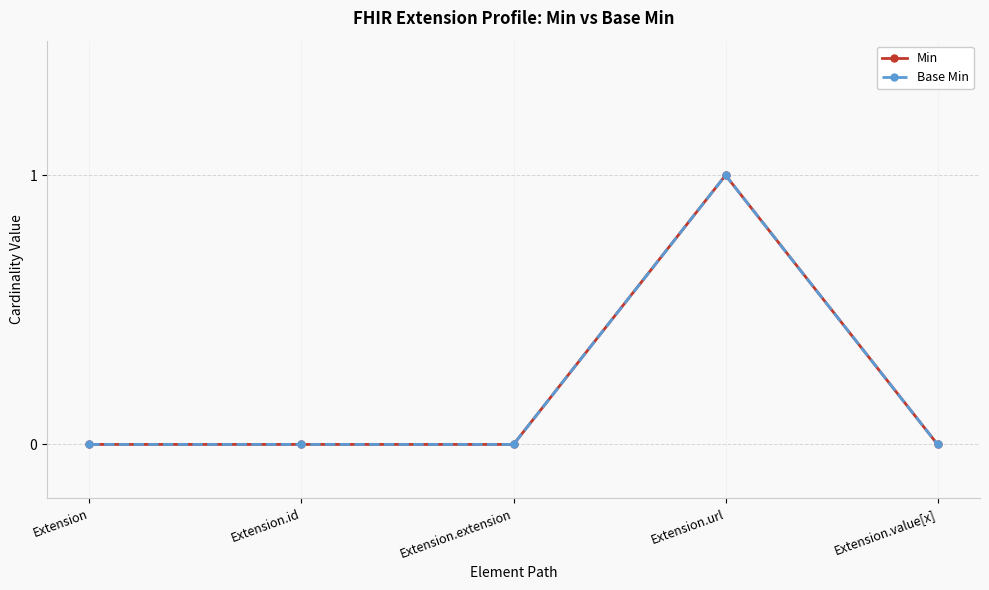

Where is the first local maximum for Base Min?

Extension.url